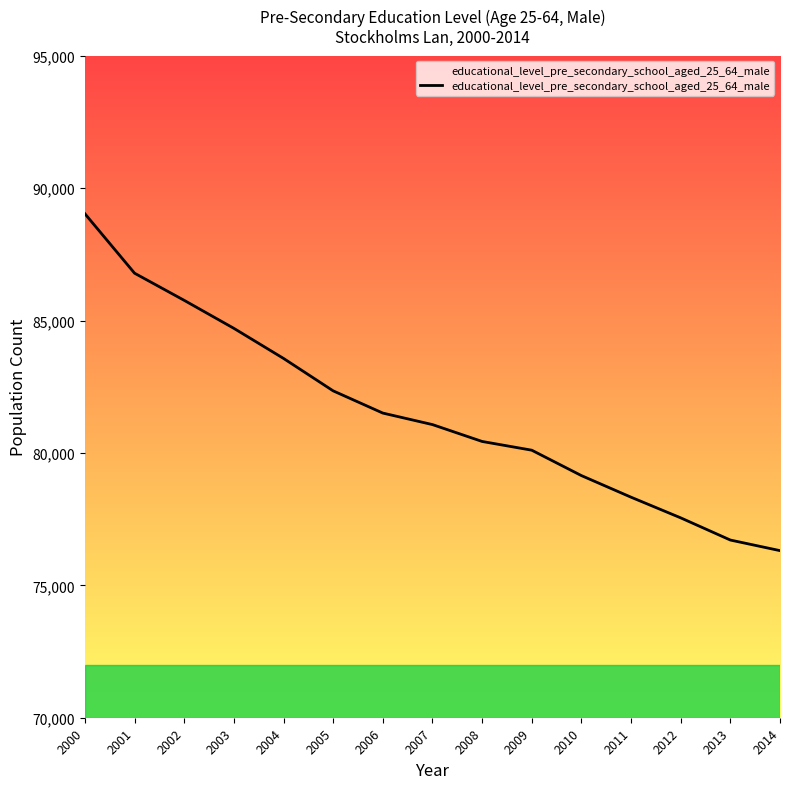

Rank the categories by value from highest to lowest.

2000, 2001, 2002, 2003, 2004, 2005, 2006, 2007, 2008, 2009, 2010, 2011, 2012, 2013, 2014